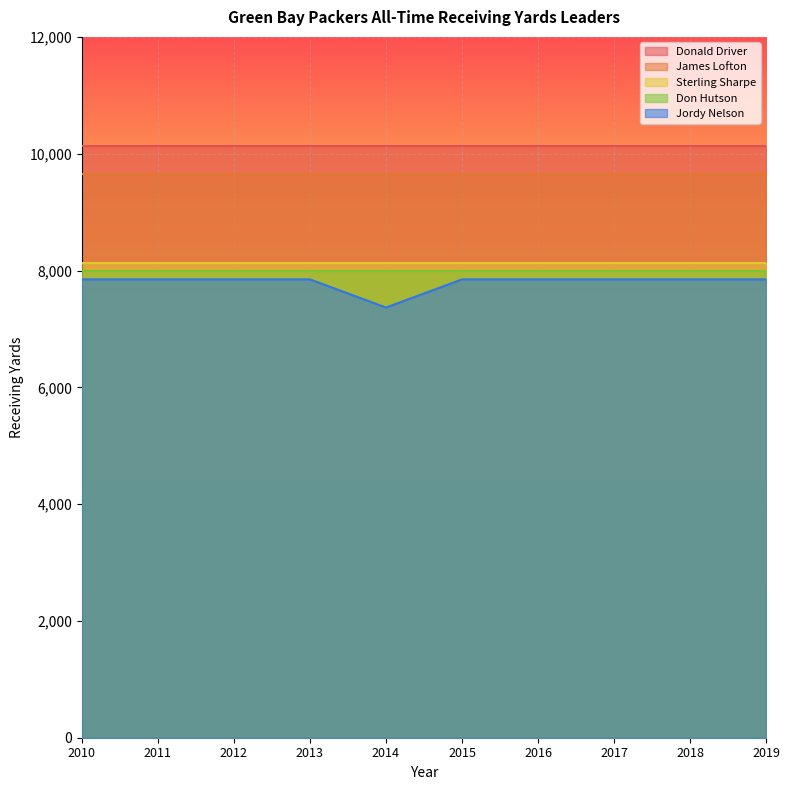

How many categories are shown in the chart?

10